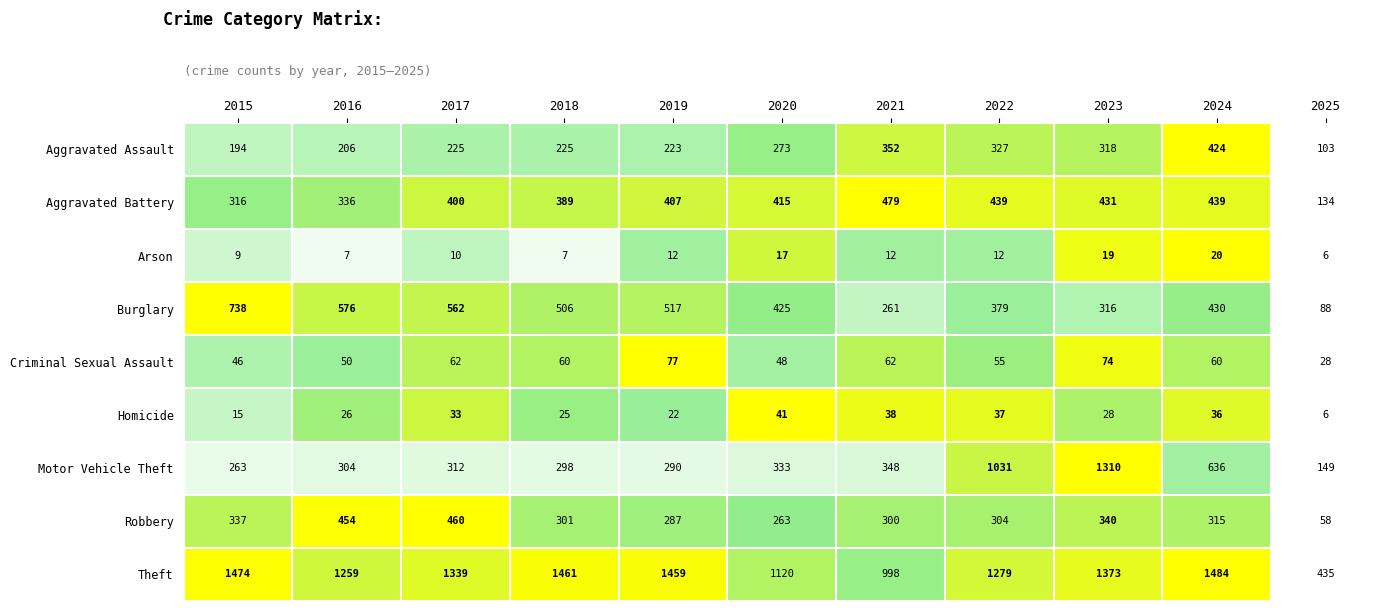

What value does the Motor Vehicle Theft series have at 2020?

333